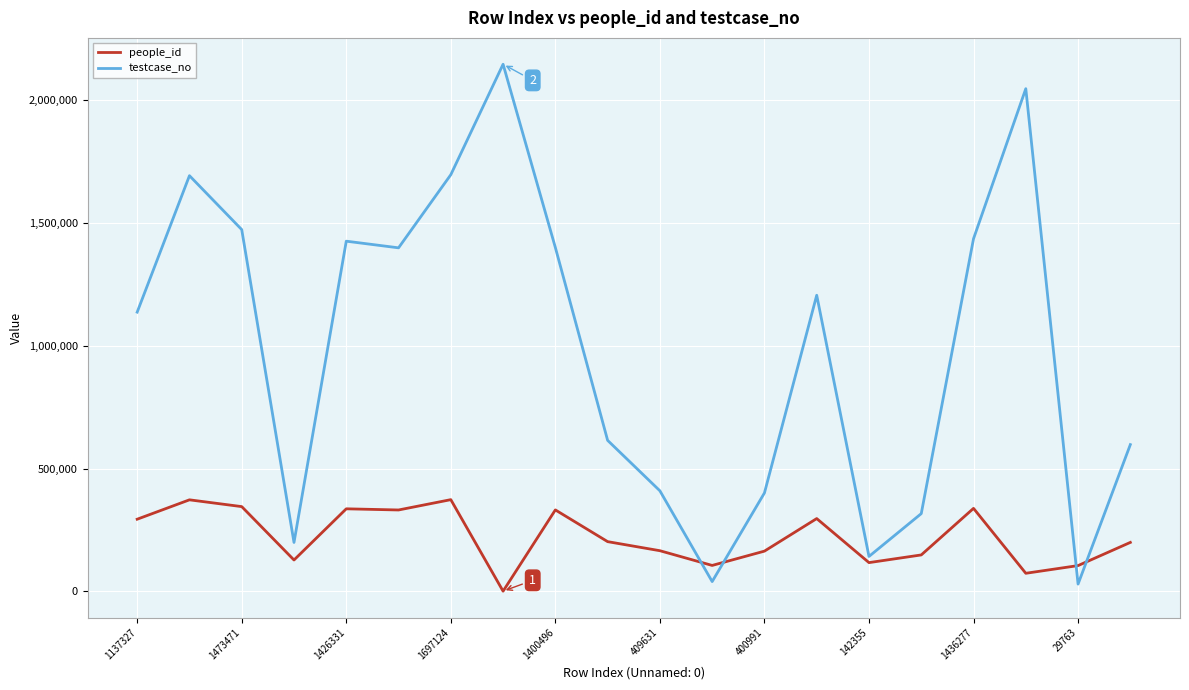

List the series in order of their peak value, lowest first.

people_id, testcase_no